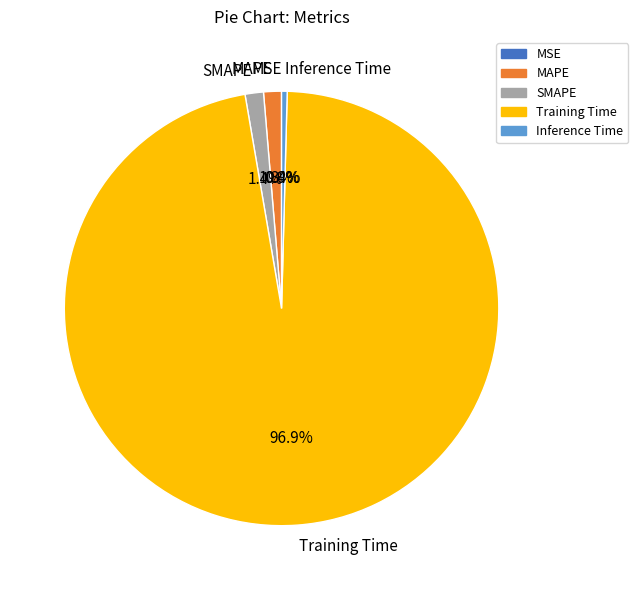

How many slices are in this pie chart?

5